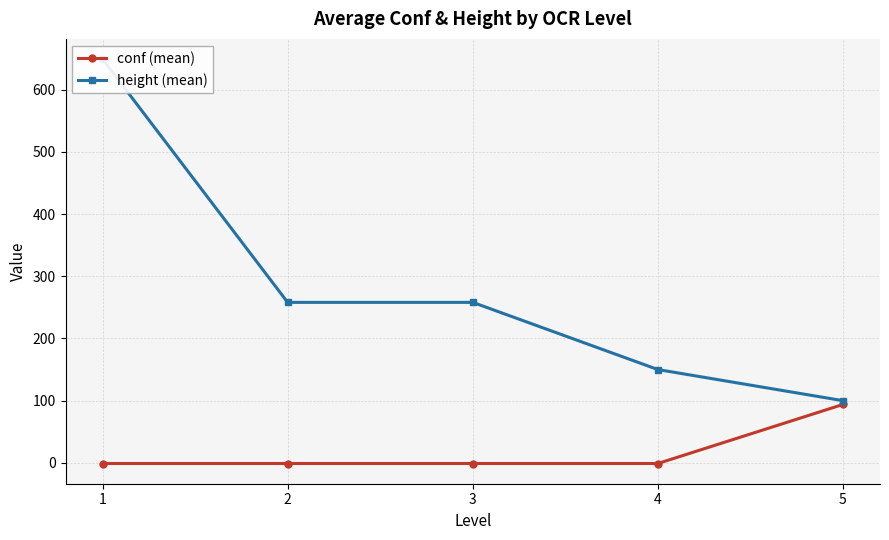

What are all the series names shown in the legend?

conf (mean), height (mean)